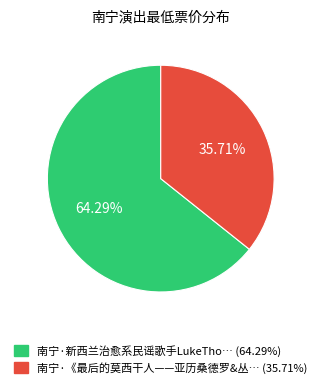

Is the sum of 南宁·《最后的莫西干人——亚历桑德罗&丛… (35.71%) and 南宁·新西兰治愈系民谣歌手LukeTho… (64.29%) greater than half?

Yes